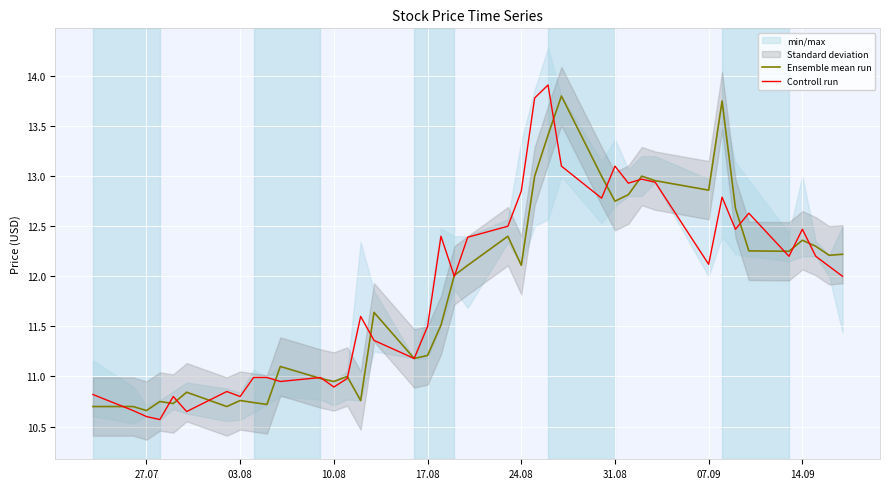

List the series in order of their overall mean, highest first.

Controll run, Ensemble mean run